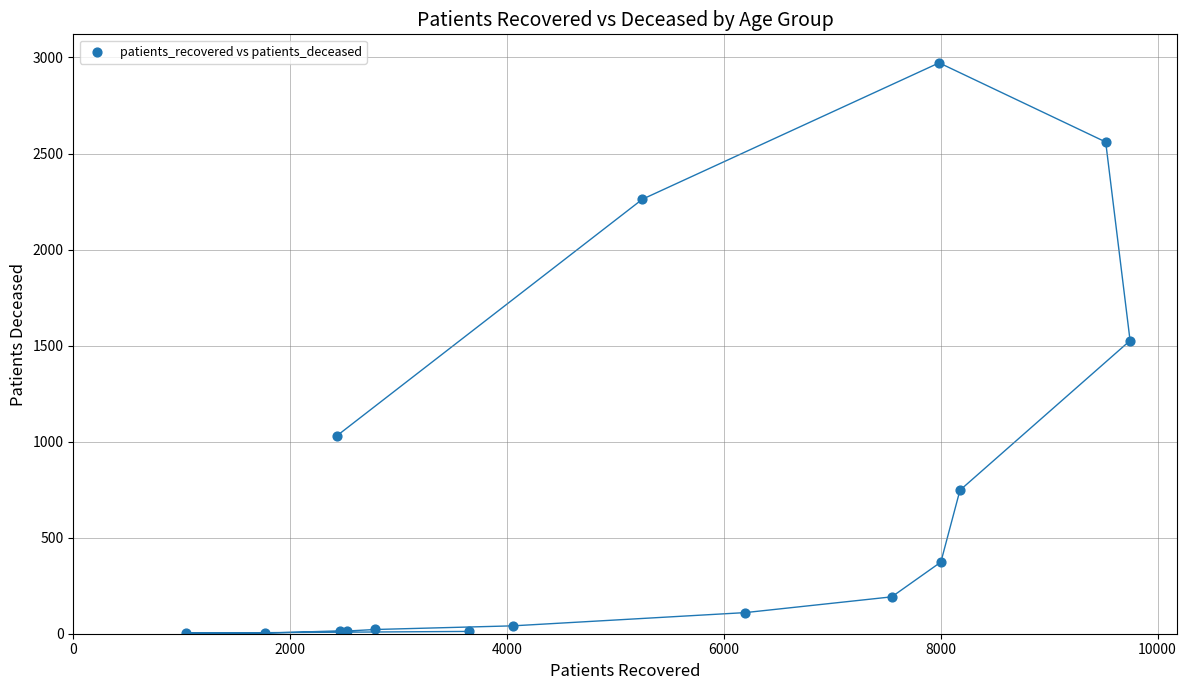

What Y value in the scatter plot is closest to 1487?

1526